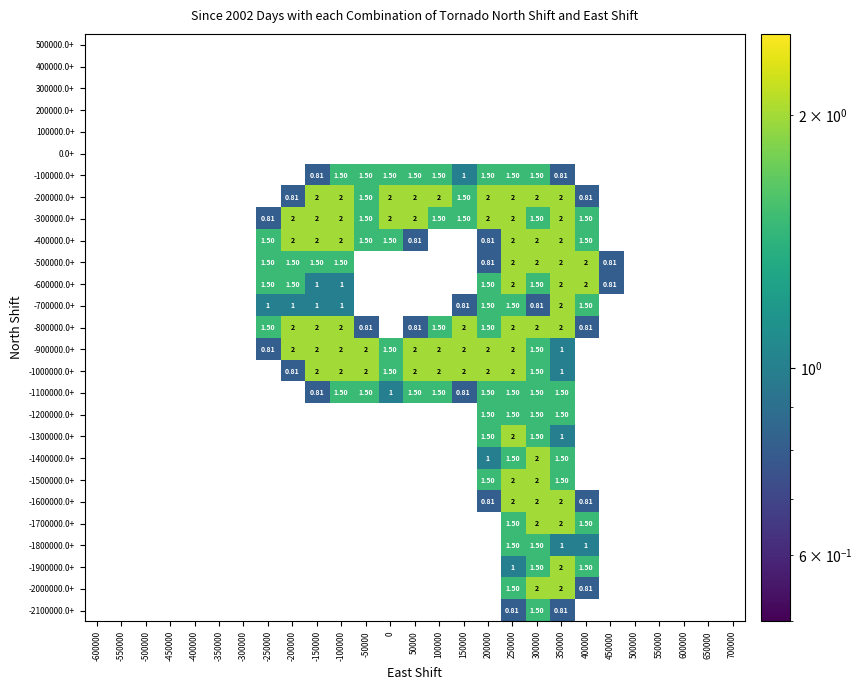

At 400000, list the series in order from smallest to largest.

500000.0+, 400000.0+, 300000.0+, 200000.0+, 100000.0+, 0.0+, -100000.0+, -900000.0+, -1000000.0+, -1100000.0+, -1200000.0+, -1300000.0+, -1400000.0+, -1500000.0+, -2100000.0+, -200000.0+, -800000.0+, -1600000.0+, -2000000.0+, -1800000.0+, -300000.0+, -400000.0+, -700000.0+, -1700000.0+, -1900000.0+, -500000.0+, -600000.0+